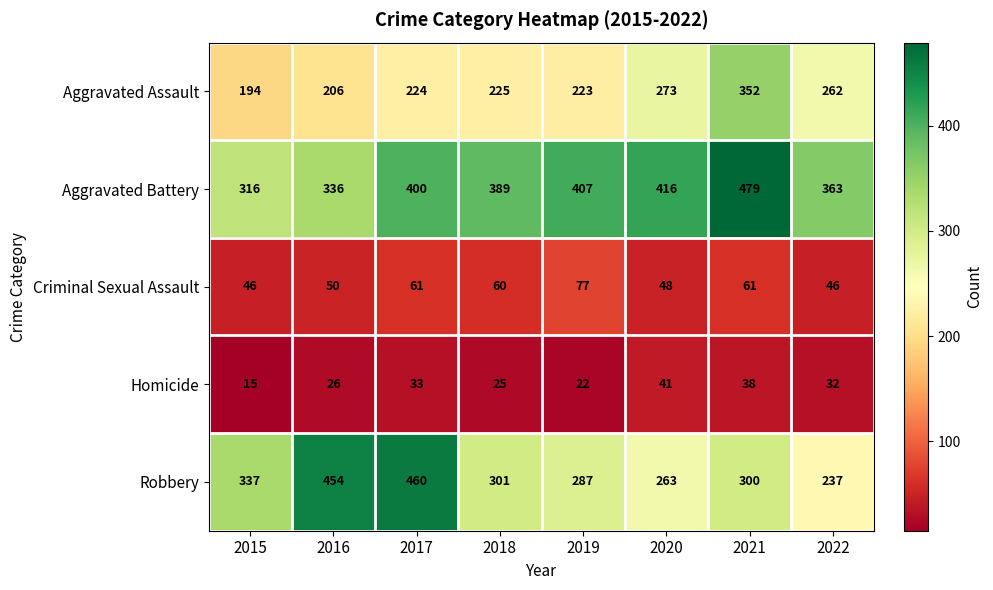

The value of Homicide at 2019 is 9. True or false?

False